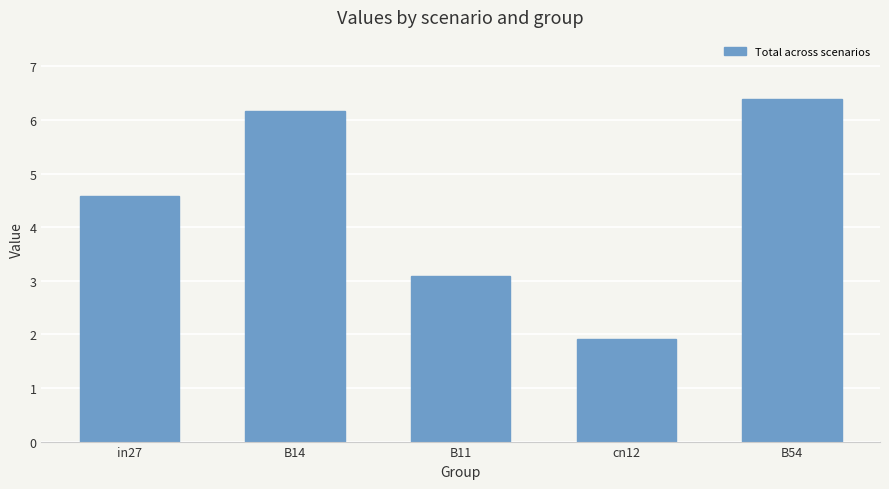

Which label corresponds to the largest value in the chart?

B54